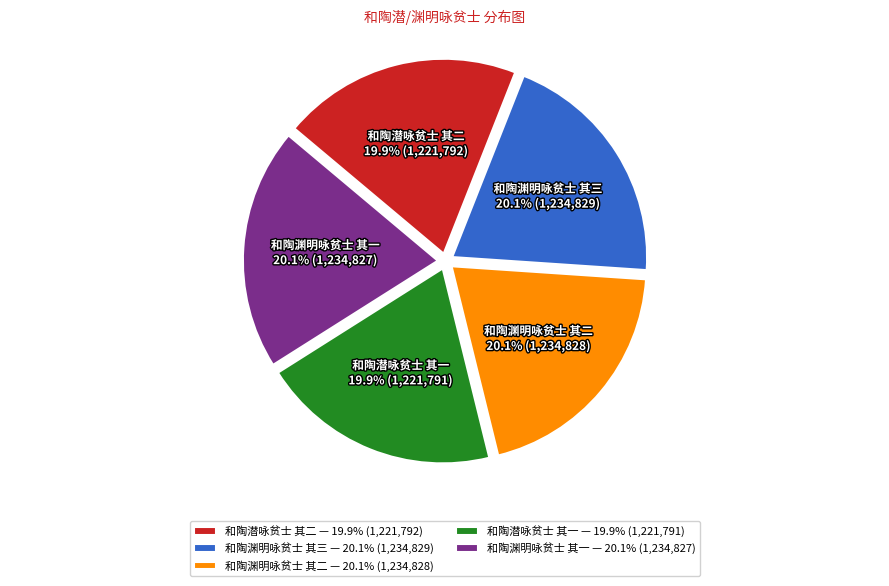

The 和陶渊明咏贫士 其二 slice represents 20% of the pie. True or false?

True